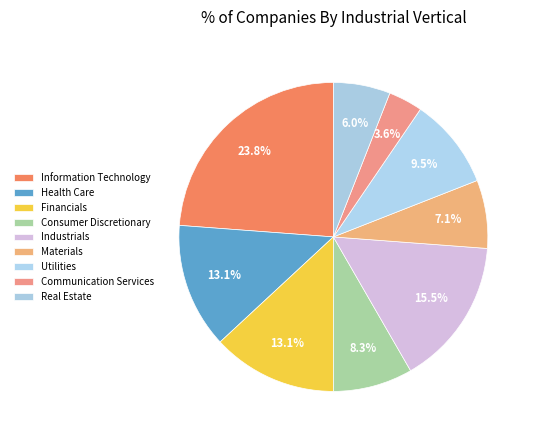

How many segments does this pie chart have?

9